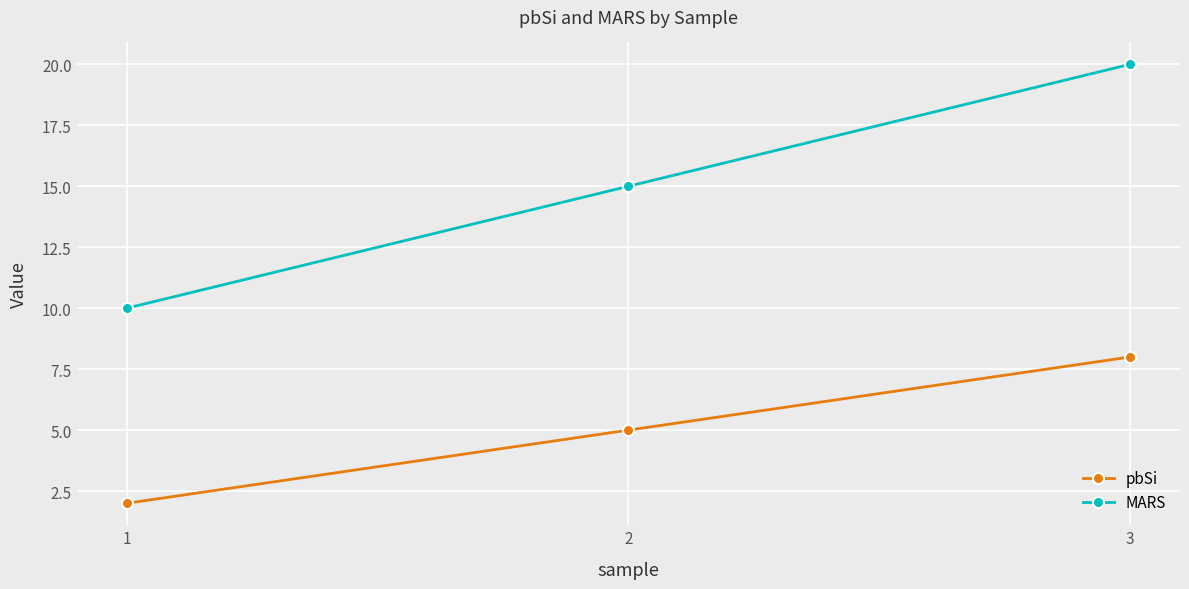

What is the total value across all series at 2?

20